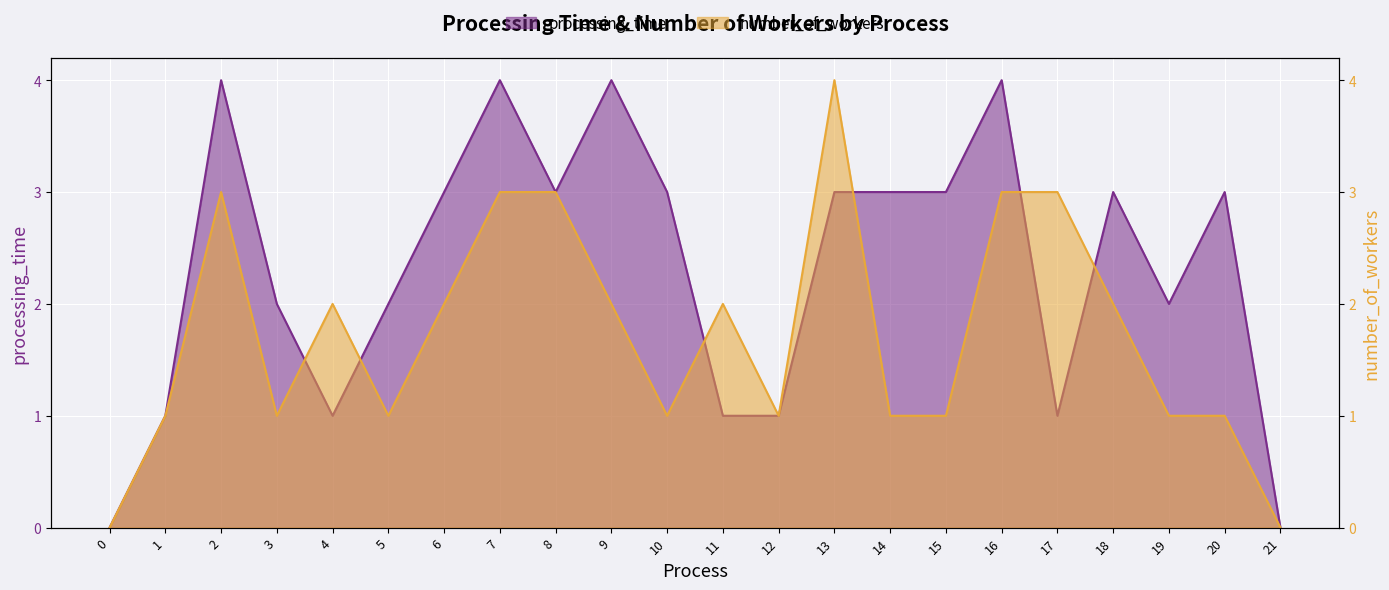

What is the value of the number_of_workers point at the 3rd from the left?

3